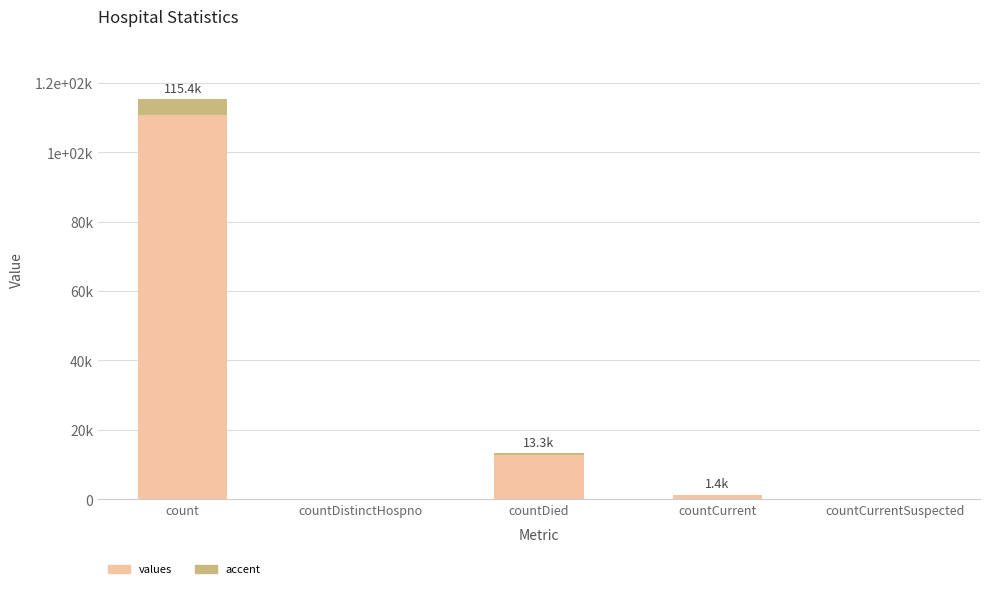

What is the average value?

26021